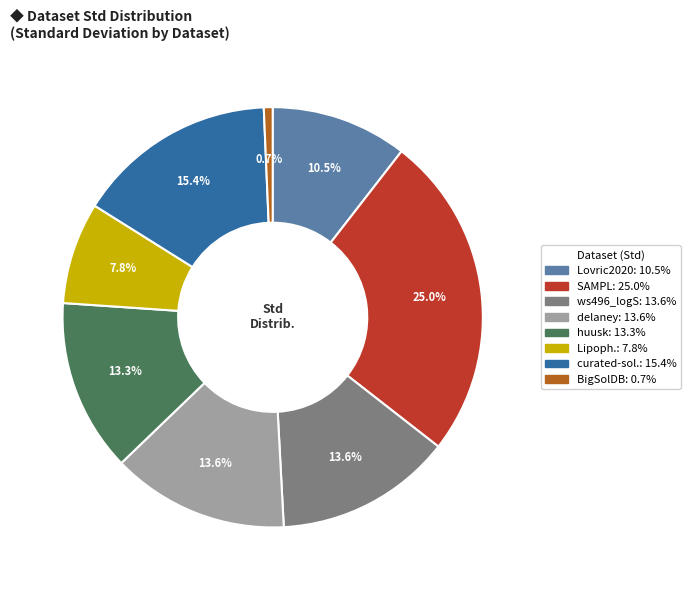

Is there any slice that represents more than half of the pie?

No